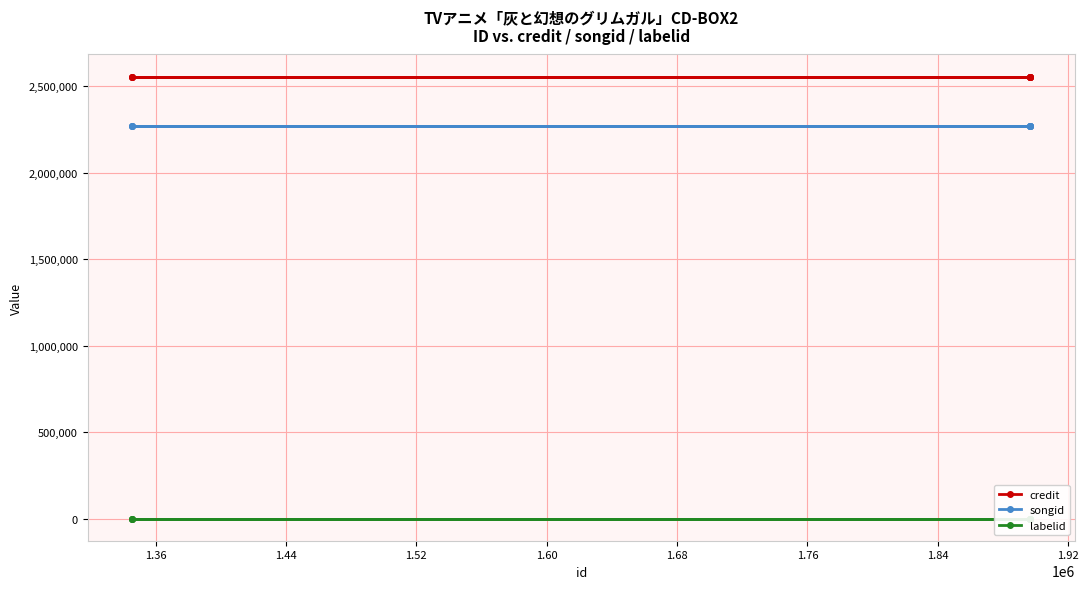

What is the value of the songid point at the 5th from the left?

2269198